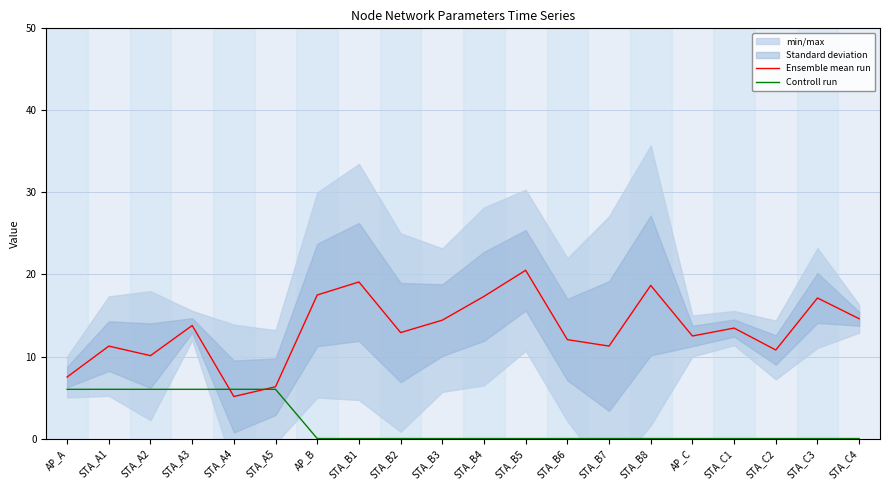

Rank the series by their average value, from lowest to highest.

Controll run, Ensemble mean run